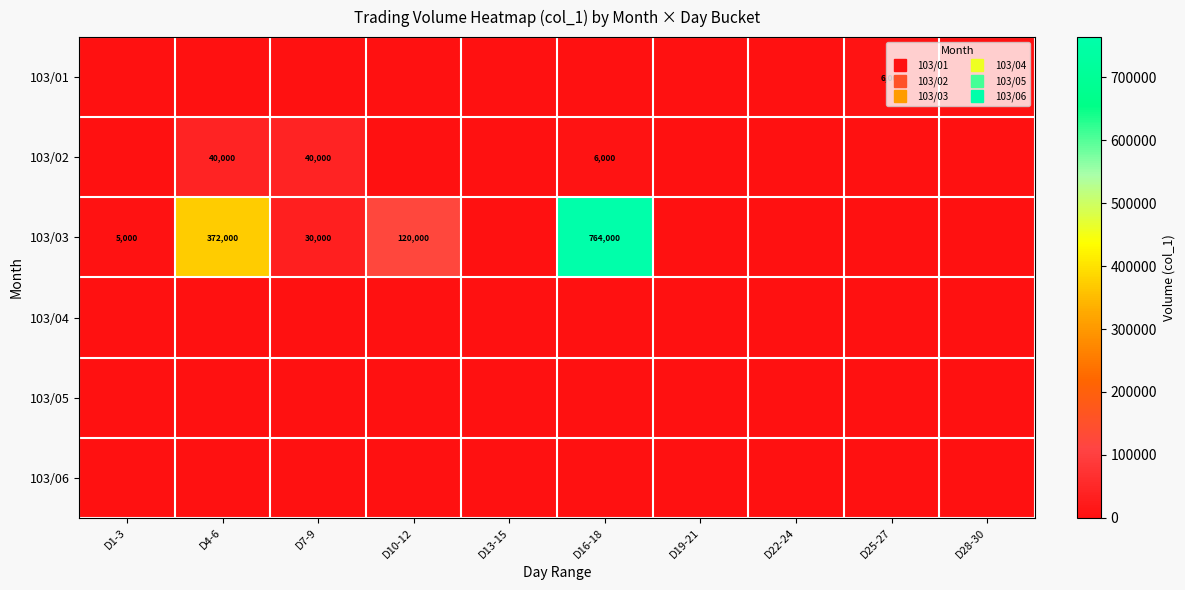

What is the greatest value displayed?

764000